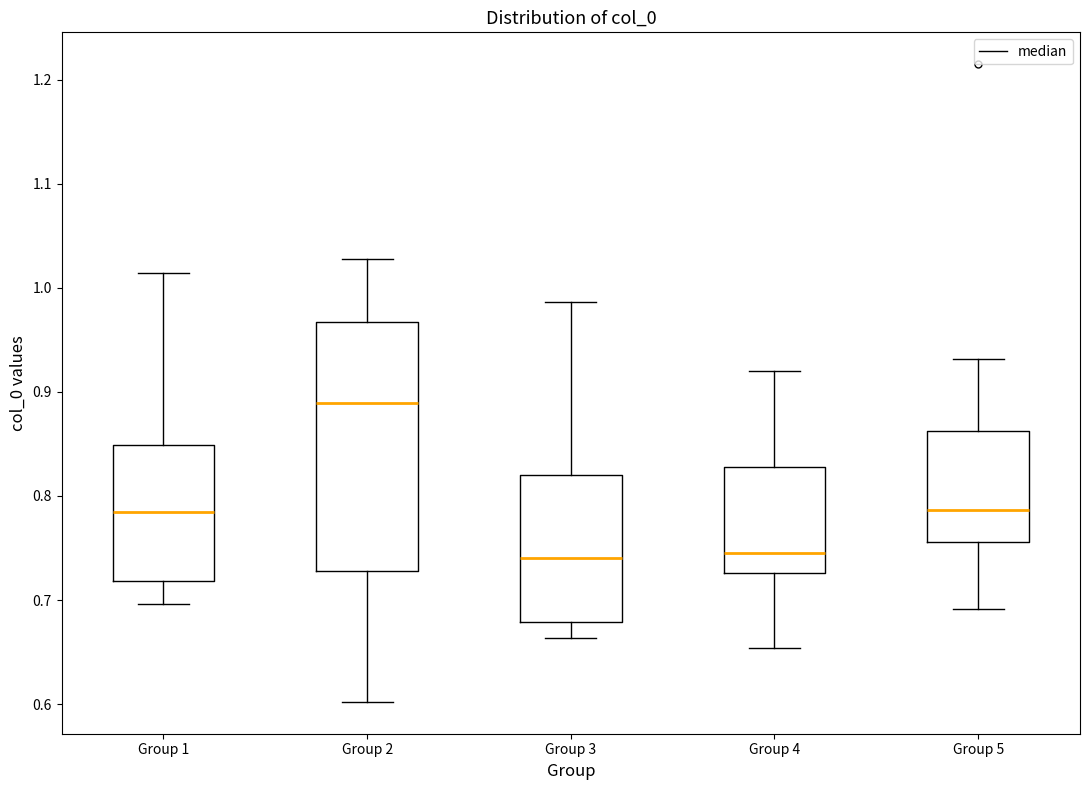

Which box is the tallest, from its lower edge to its upper edge?

Group 2